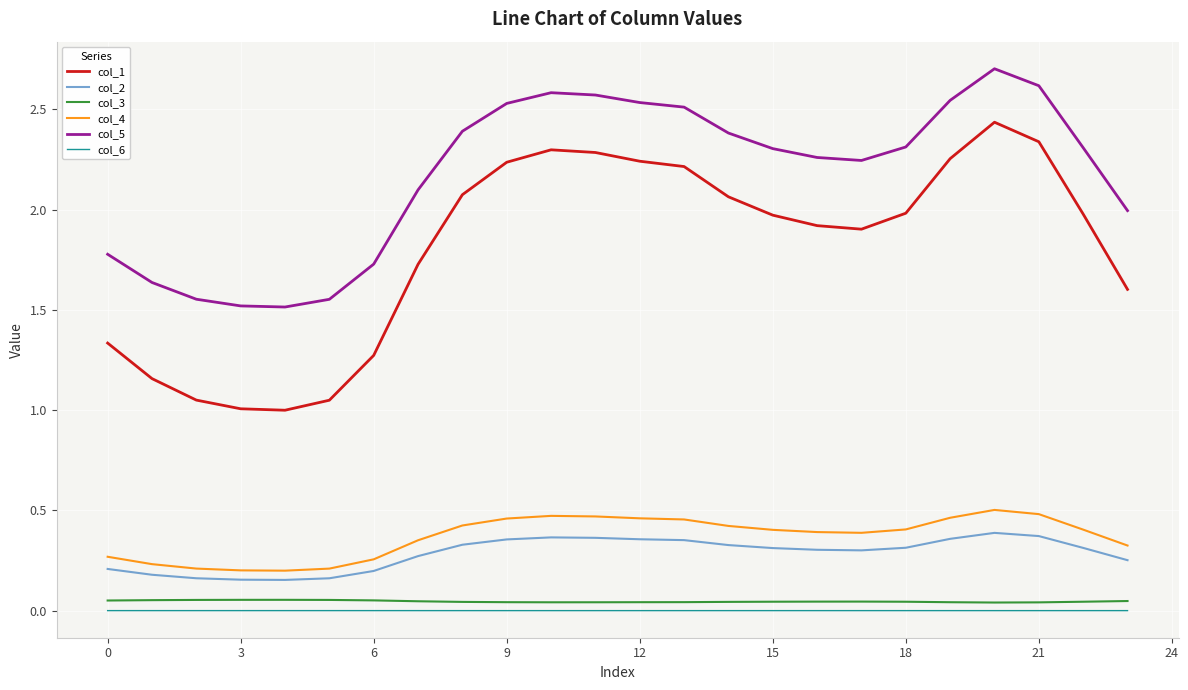

Which series has the largest total across all categories?

col_5